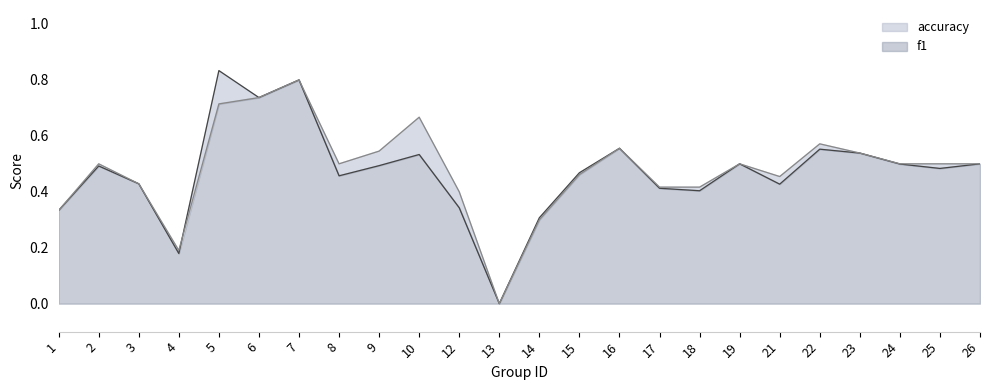

Count the f1 values in the range 0 to 1.

24